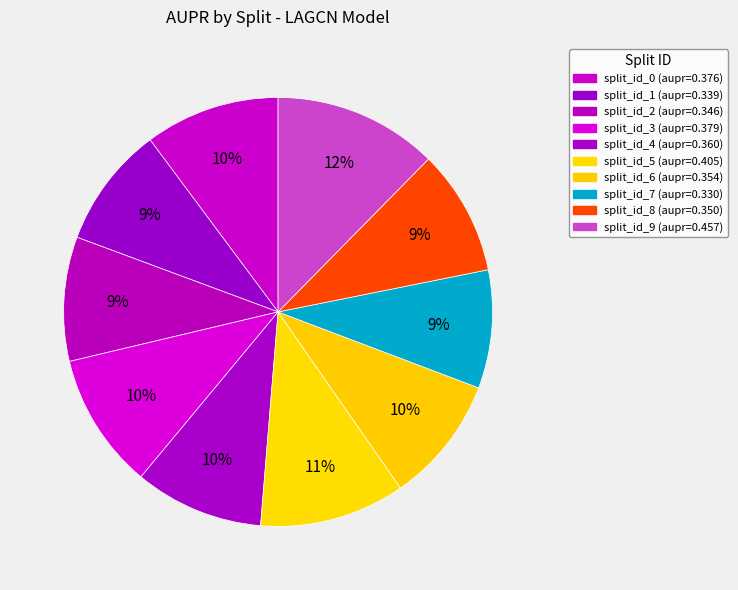

How many segments does this pie chart have?

10